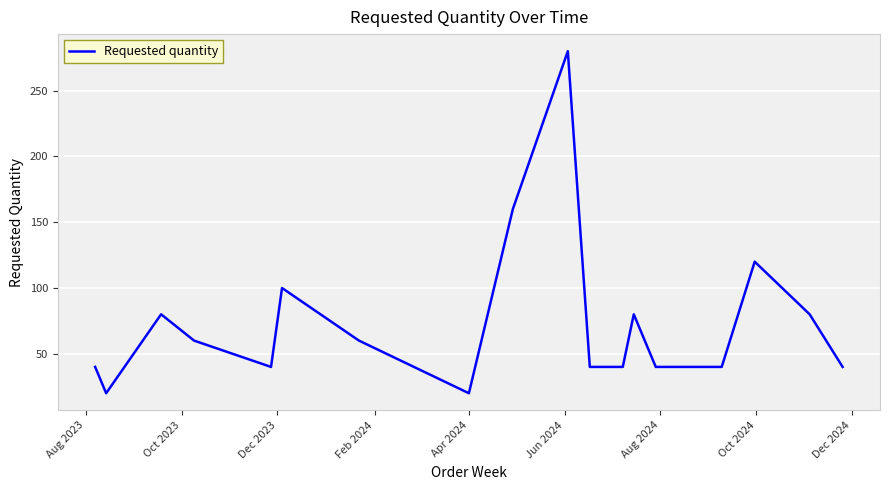

What is the greatest value displayed?

280